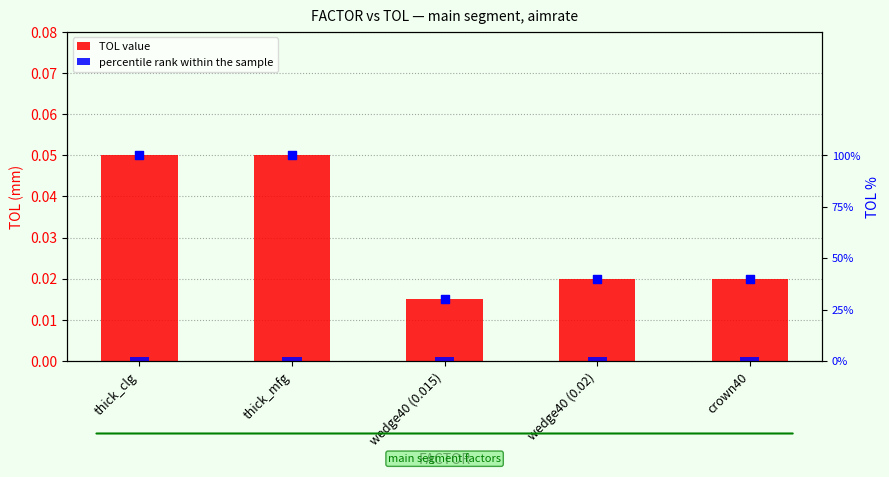

Which series contains the highest Y value?

percentile rank within the sample